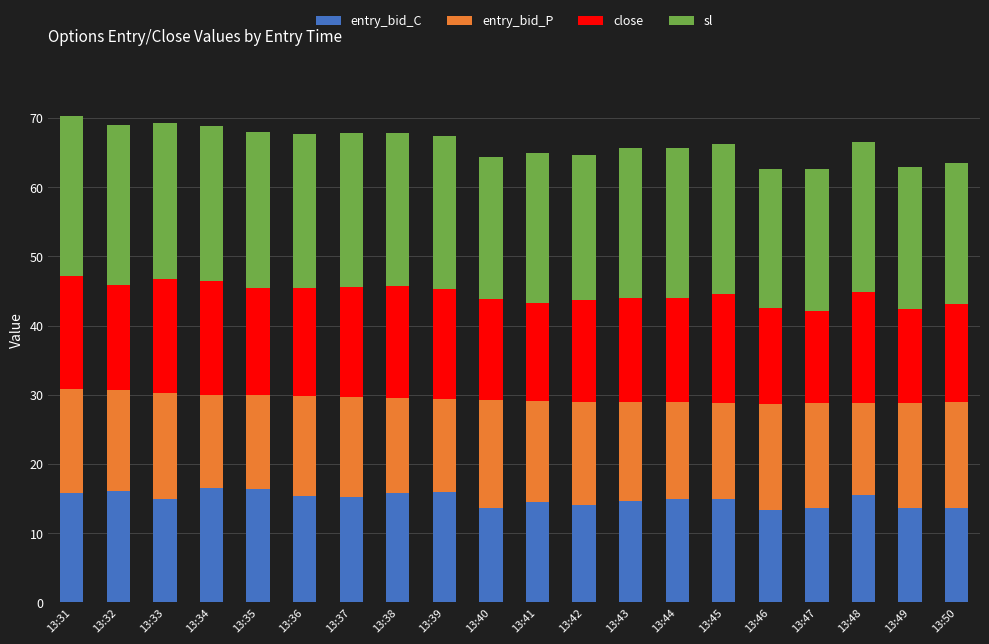

What is the total value across all series at 13:44?

65.7